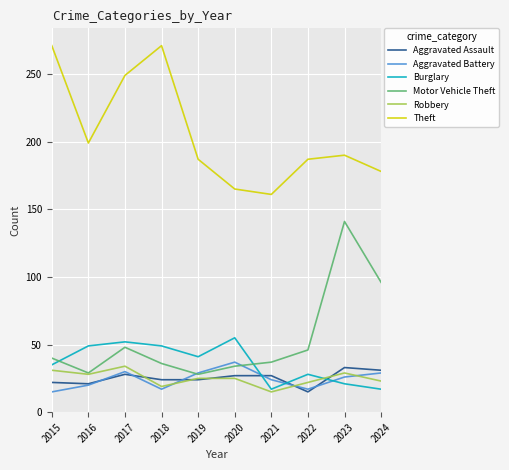

Where is the first local maximum for Motor Vehicle Theft?

2017